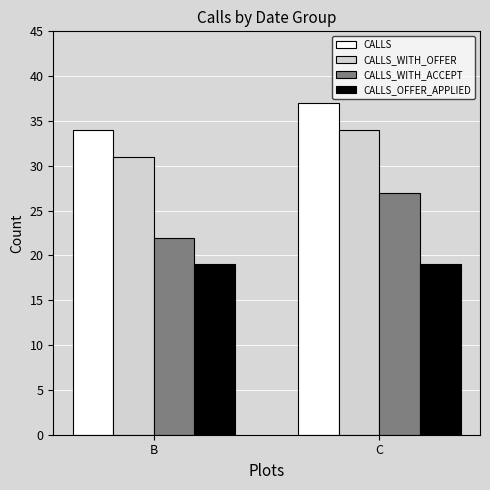

At which label does CALLS reach its peak?

C